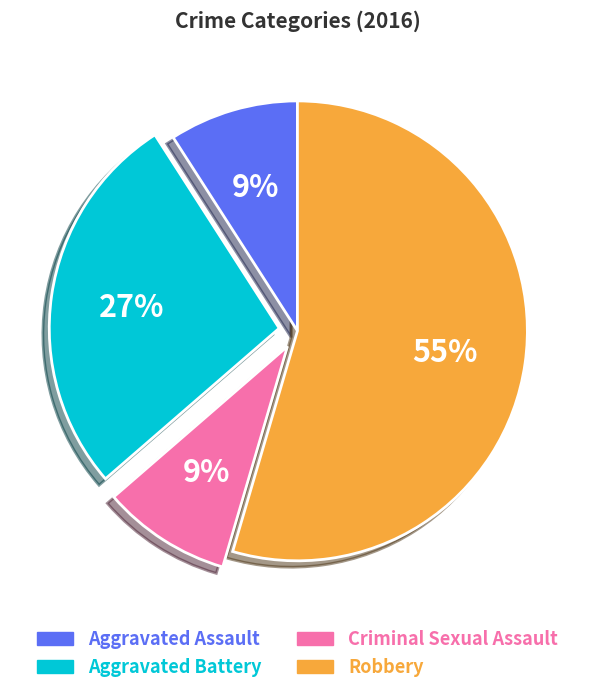

Which category has the biggest portion of the pie?

Robbery